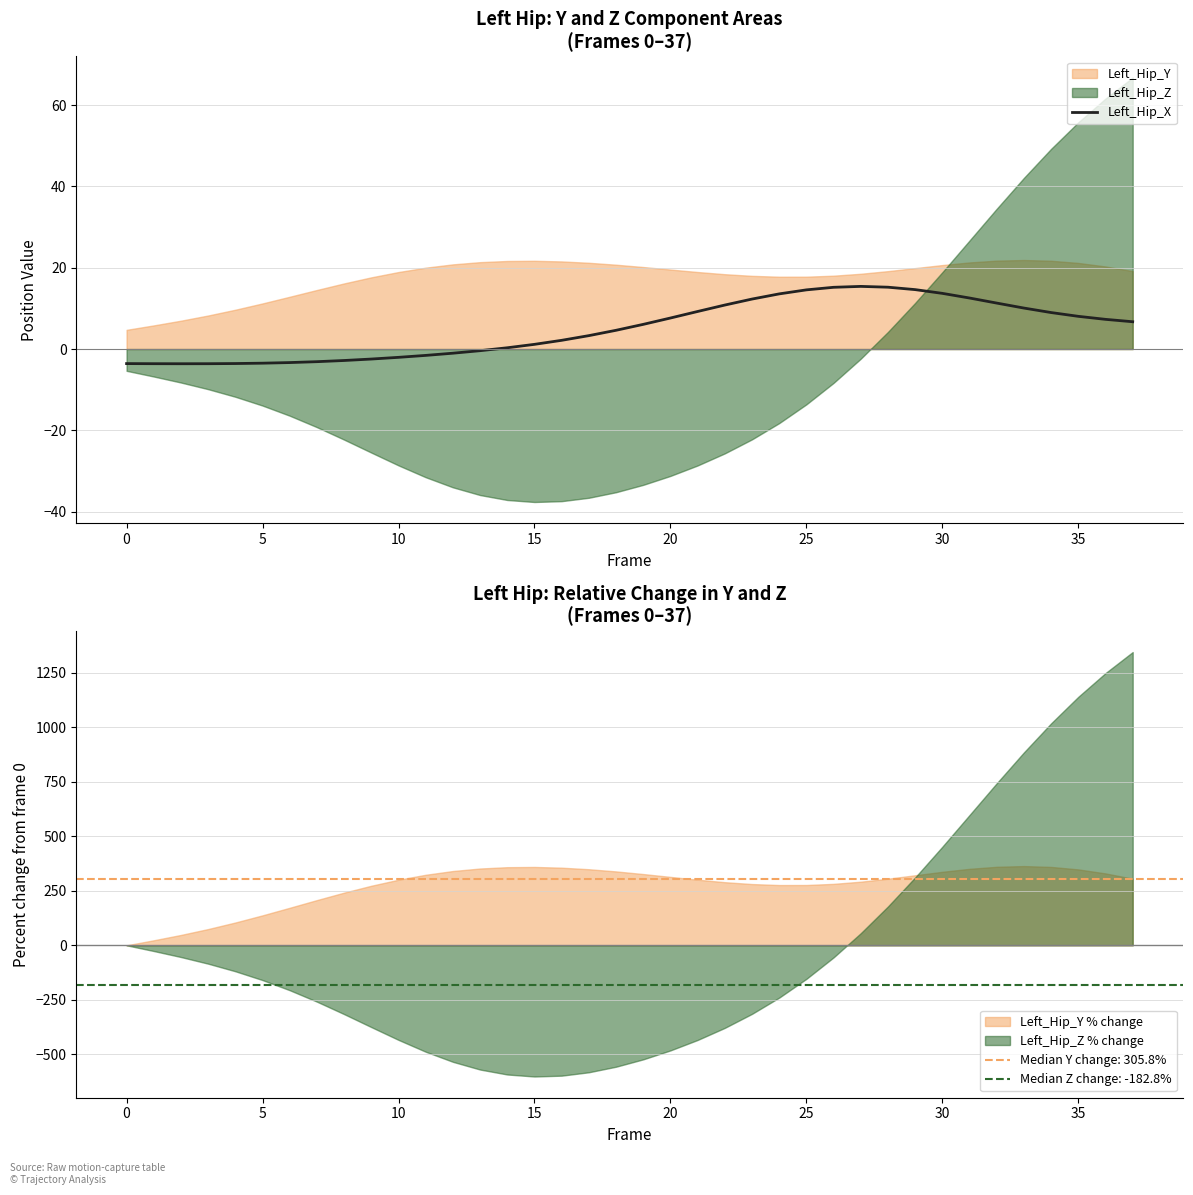

What is the maximum value for Left_Hip_X?

15.4